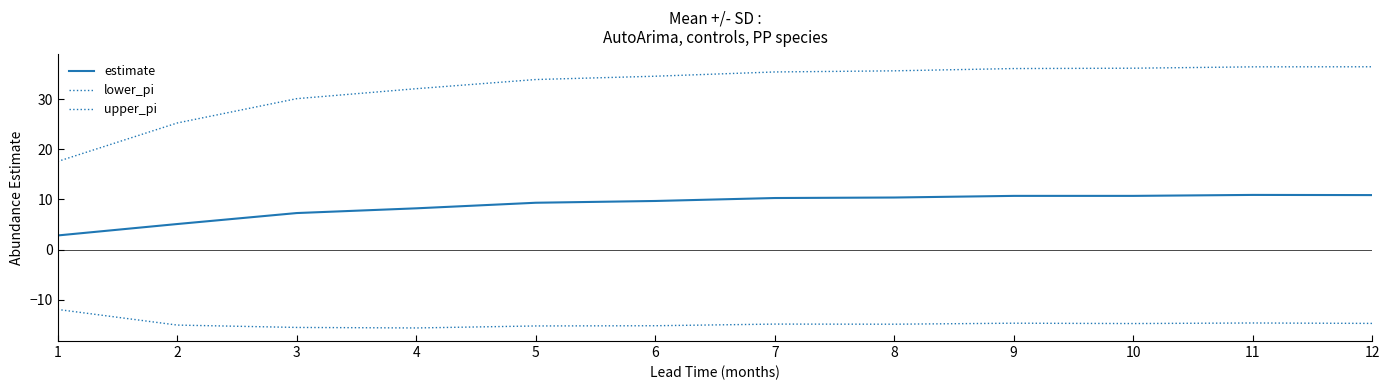

Does the chart have visible grid lines?

No